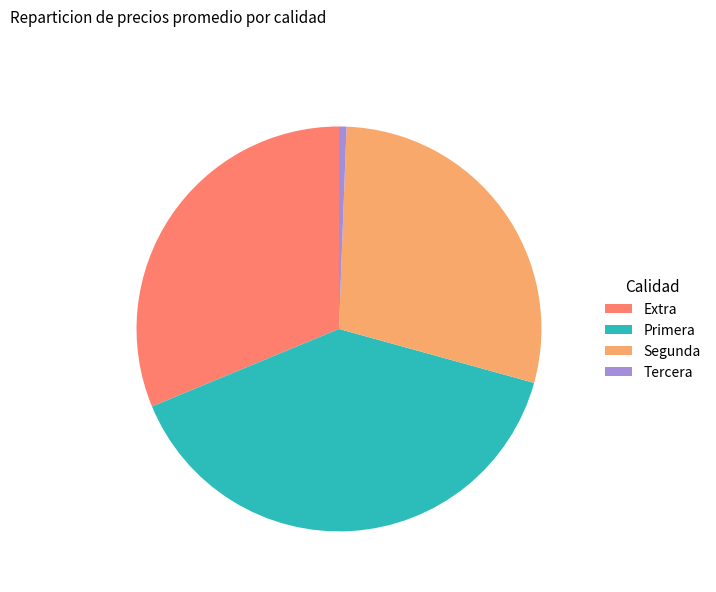

Which slice is the smallest?

Tercera